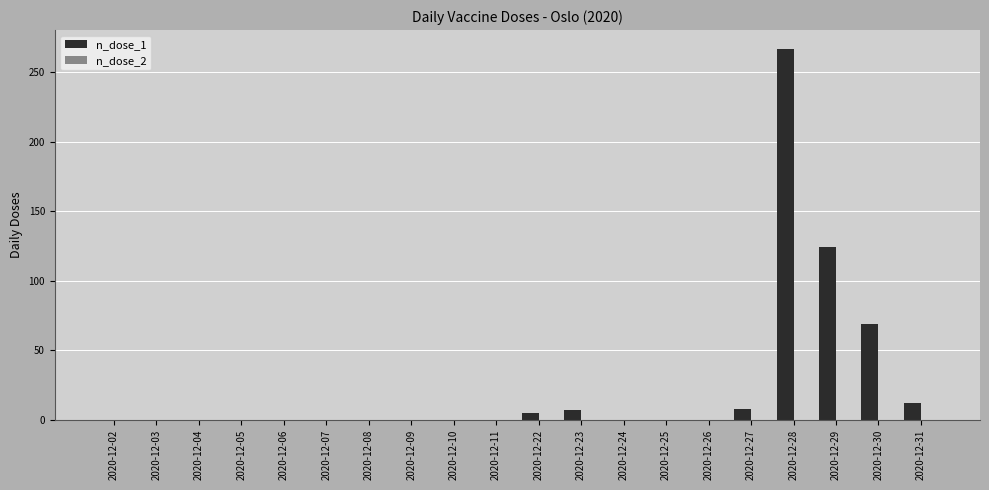

Which label corresponds to the largest value in the chart?

2020-12-28